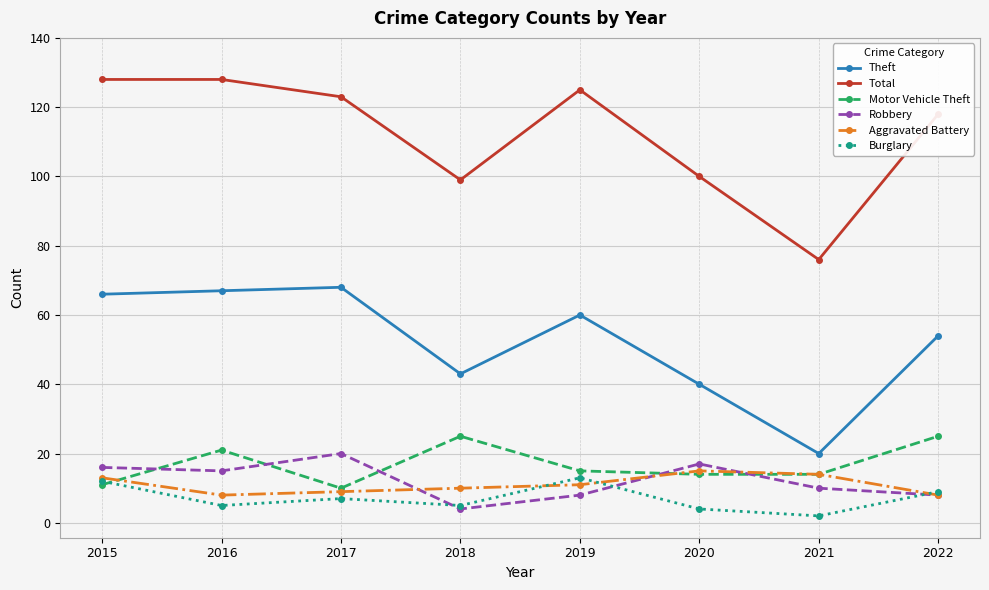

Does the chart have visible grid lines?

Yes